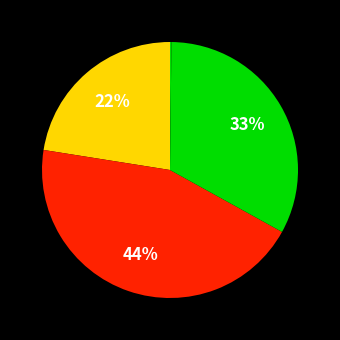

Is there any slice that represents more than half of the pie?

No